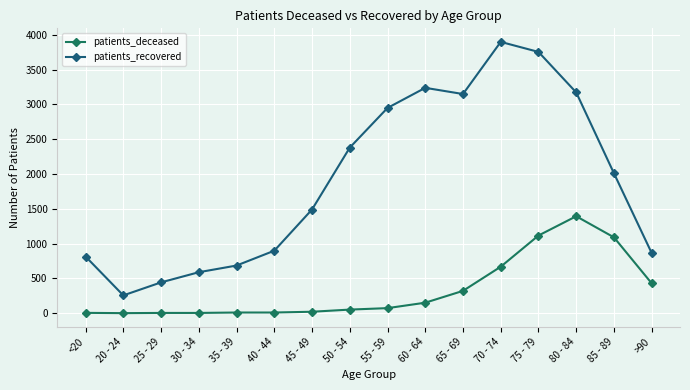

Is this an area chart (filled region under the line)?

No